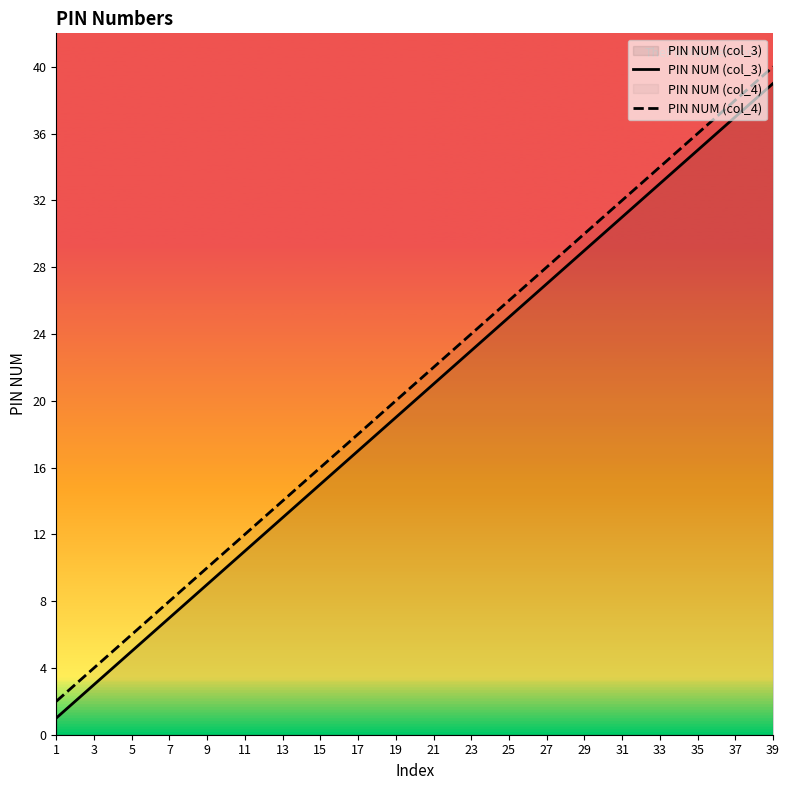

What is the sum of the PIN NUM (col_3) values at 29 and 11?

40